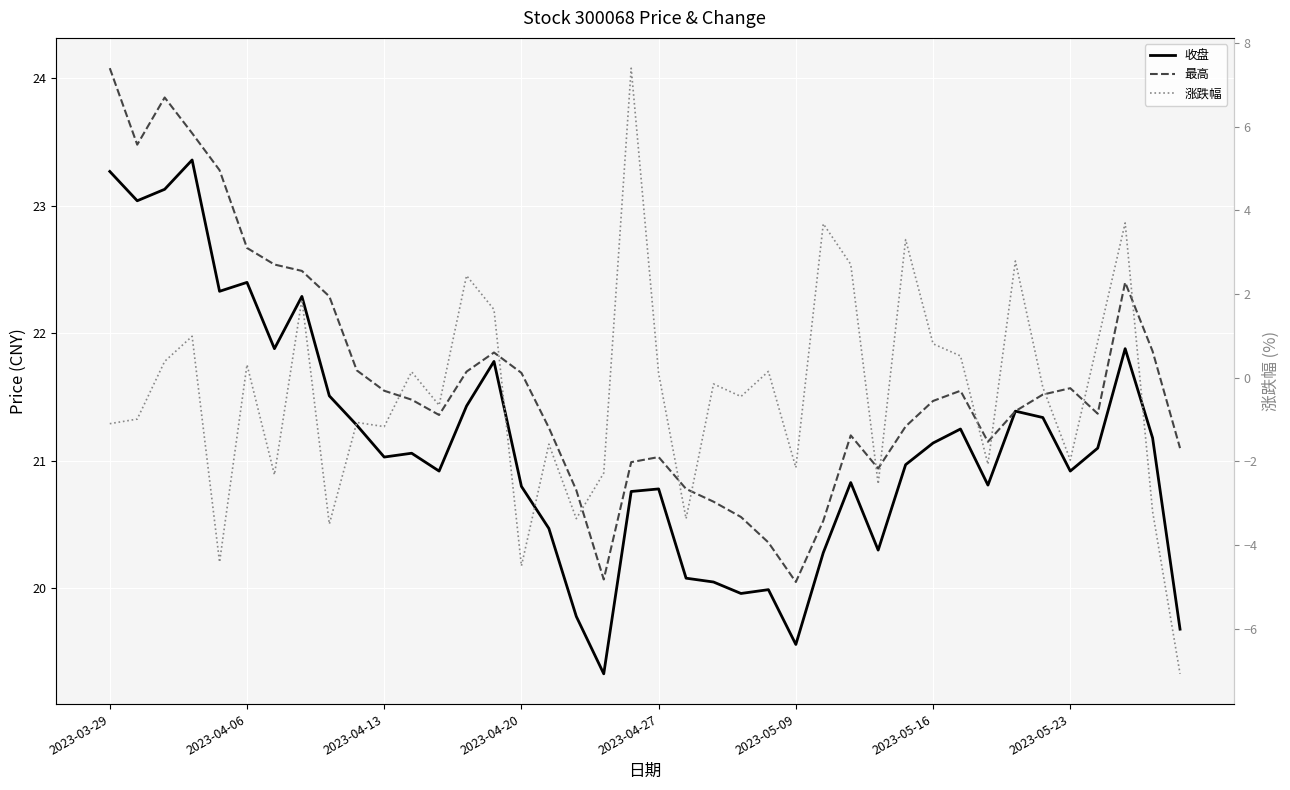

True or false: 收盘 has a value of 21.2 at 38.

True